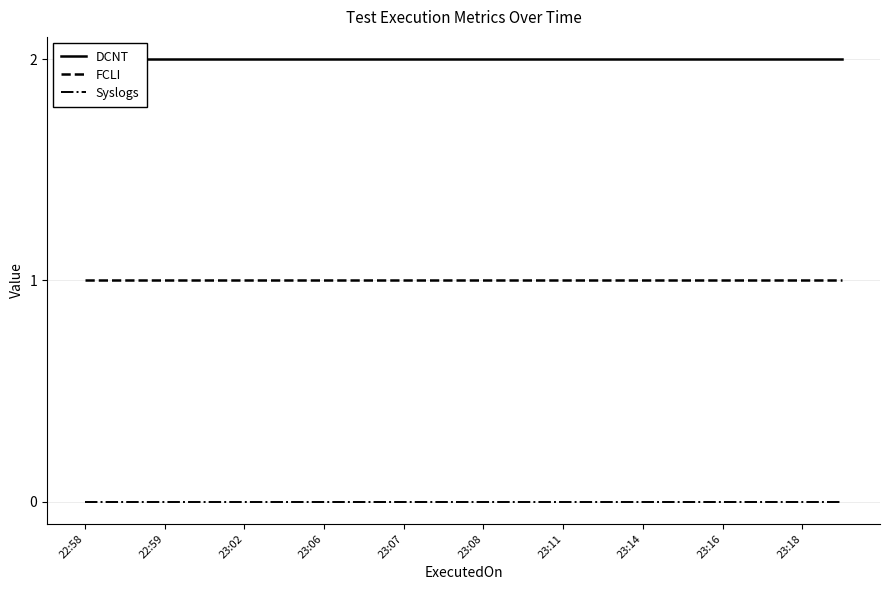

How many lines are shown in the chart?

3